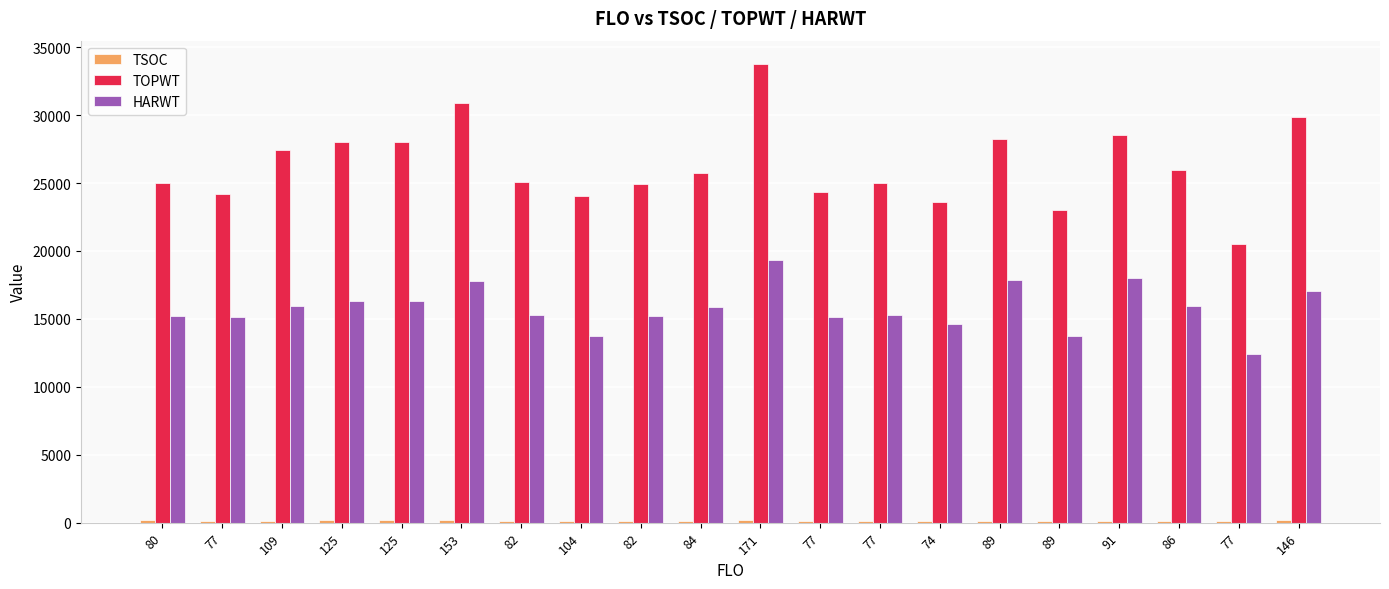

Rank the series by their average value, from highest to lowest.

TOPWT, HARWT, TSOC